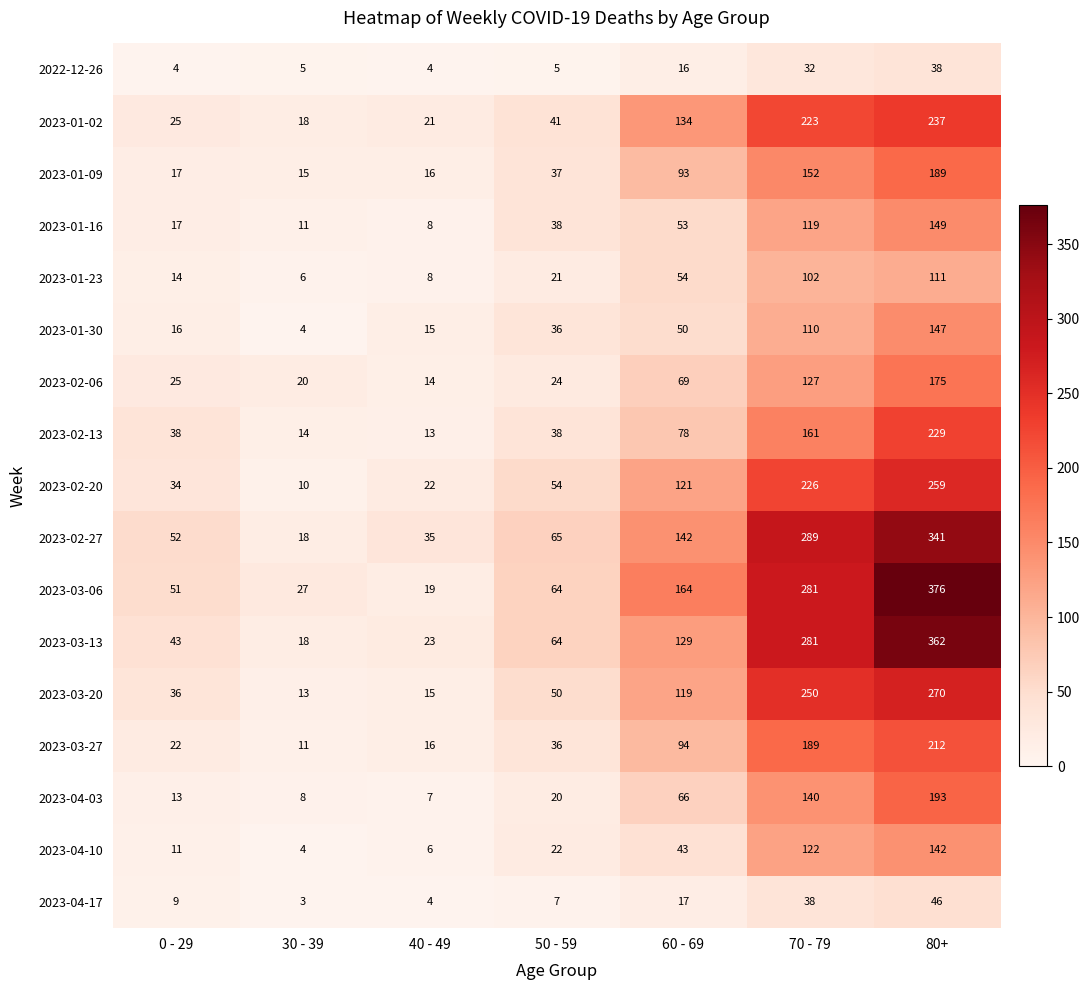

True or false: 2023-04-17 has a value of 3 at 30 - 39.

True